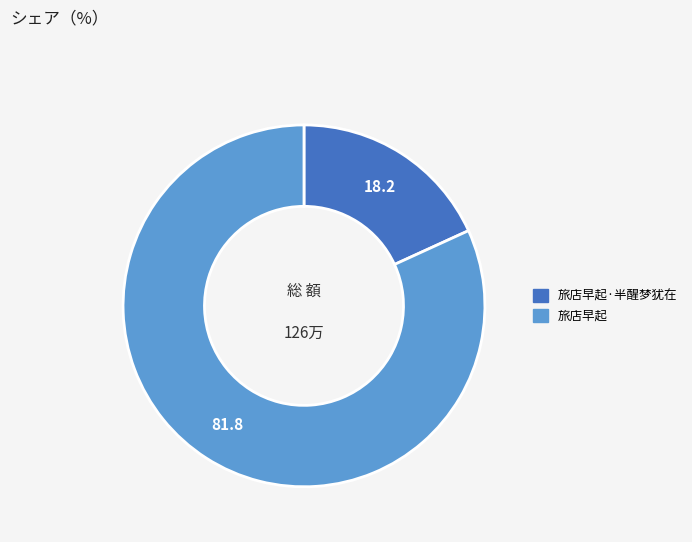

Is there a majority slice in this chart?

Yes